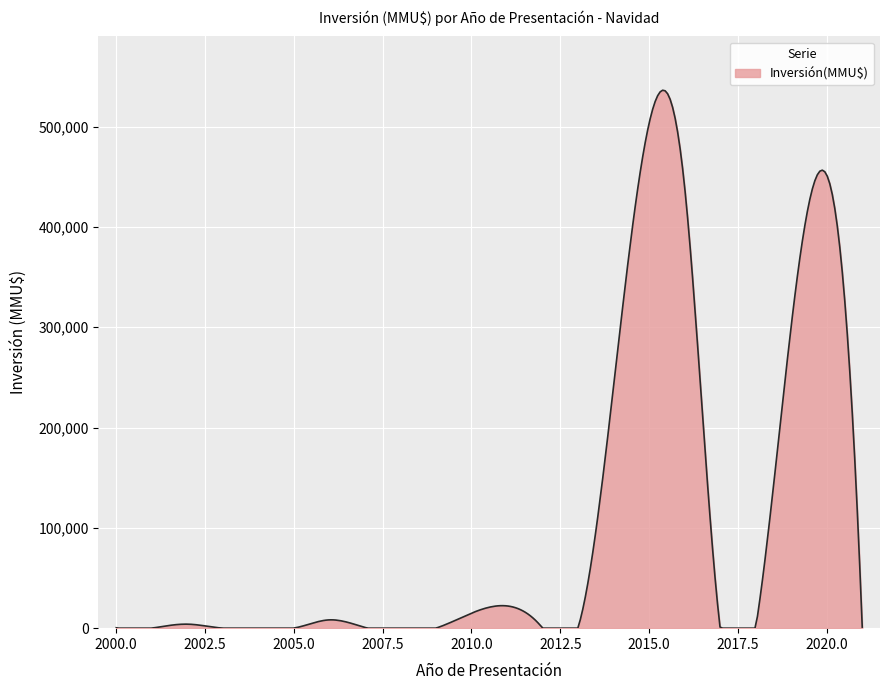

What is the difference between the maximum and minimum values?

536289.6